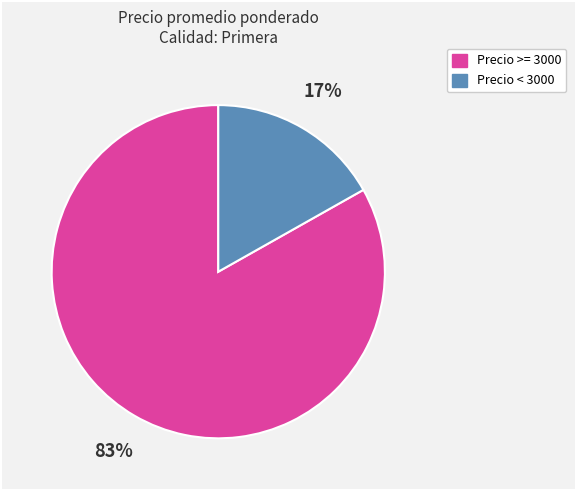

What is the largest slice in the pie chart?

Precio >= 3000